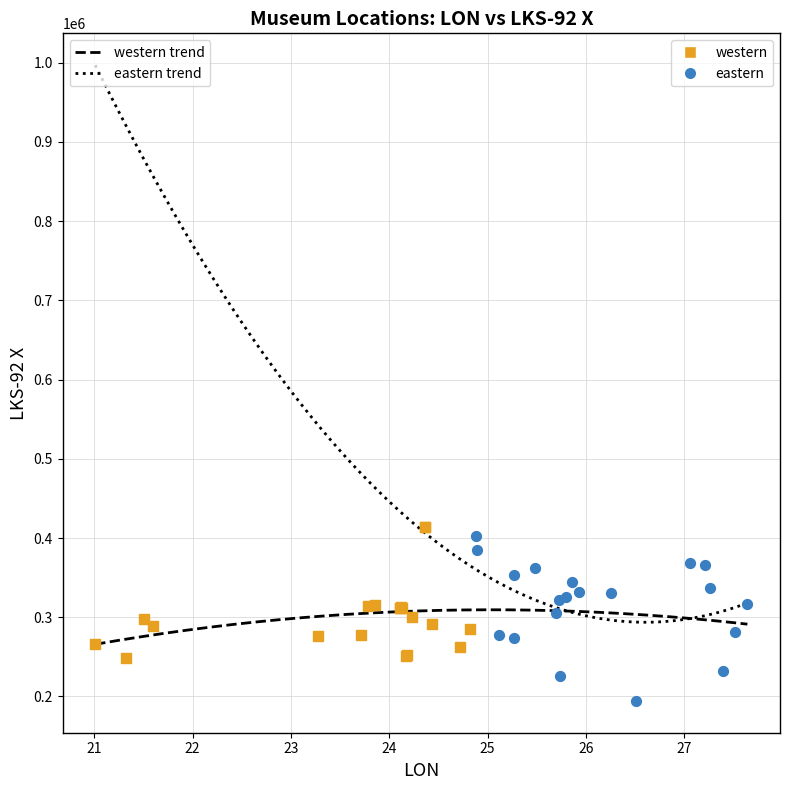

Which series reaches the minimum Y coordinate?

eastern